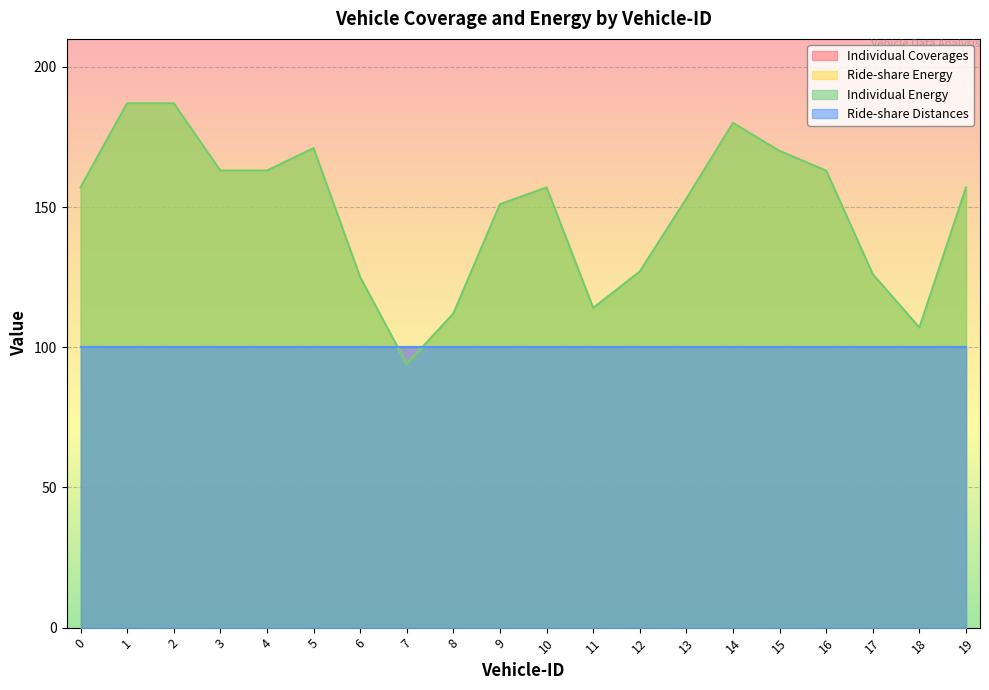

At which label does Ride-share Energy reach its peak?

1